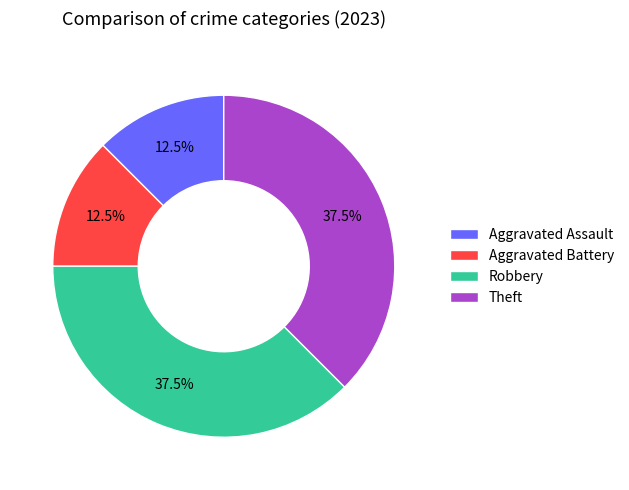

Between Theft and Aggravated Assault, which is larger?

Theft